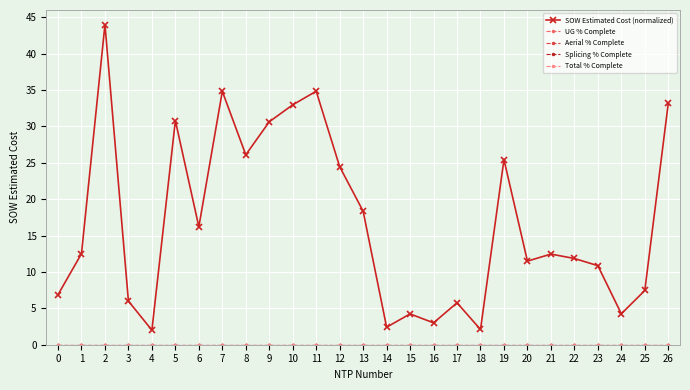

Is this an area chart (filled region under the line)?

No